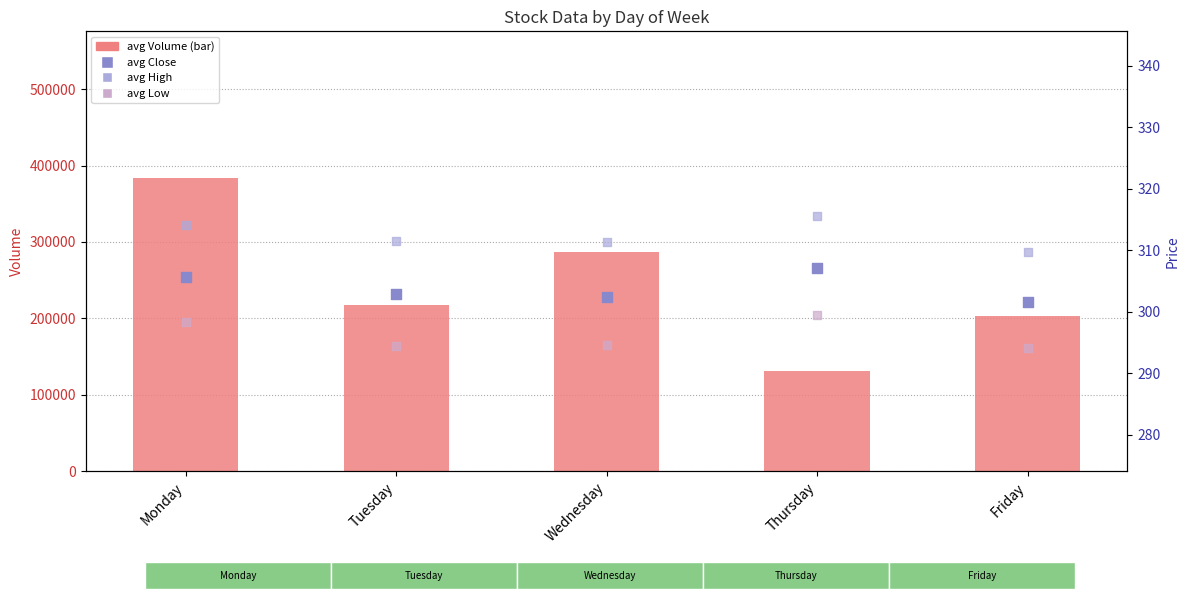

Is the value of avg High at Thursday greater than the value of avg Volume at Thursday?

No